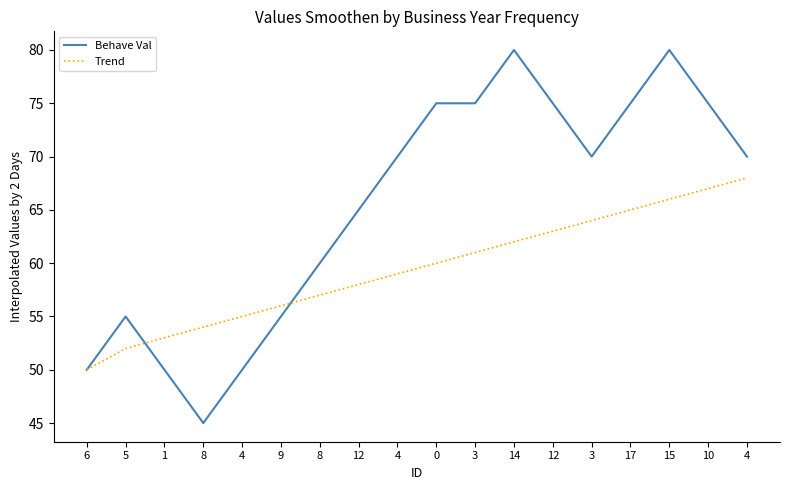

Where is Behave Val nearest to the value 62?

8